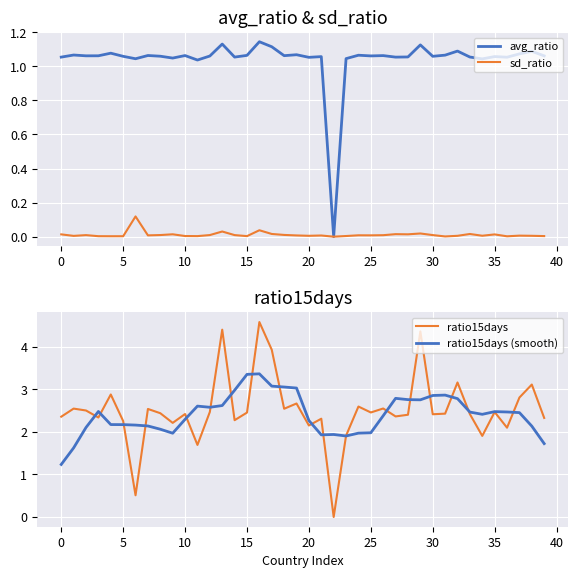

True or false: ratio15days (smooth) and avg_ratio intersect in this chart.

False